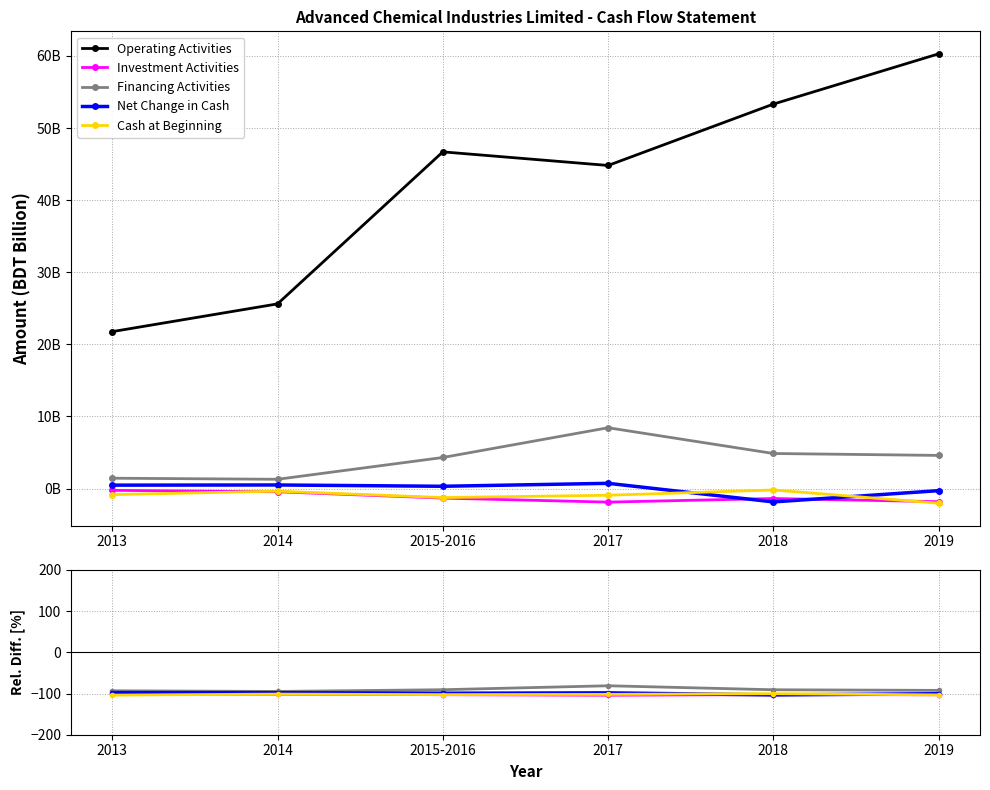

What is the difference between the Investment Activities values at 2014 and 2015-2016?

1.1